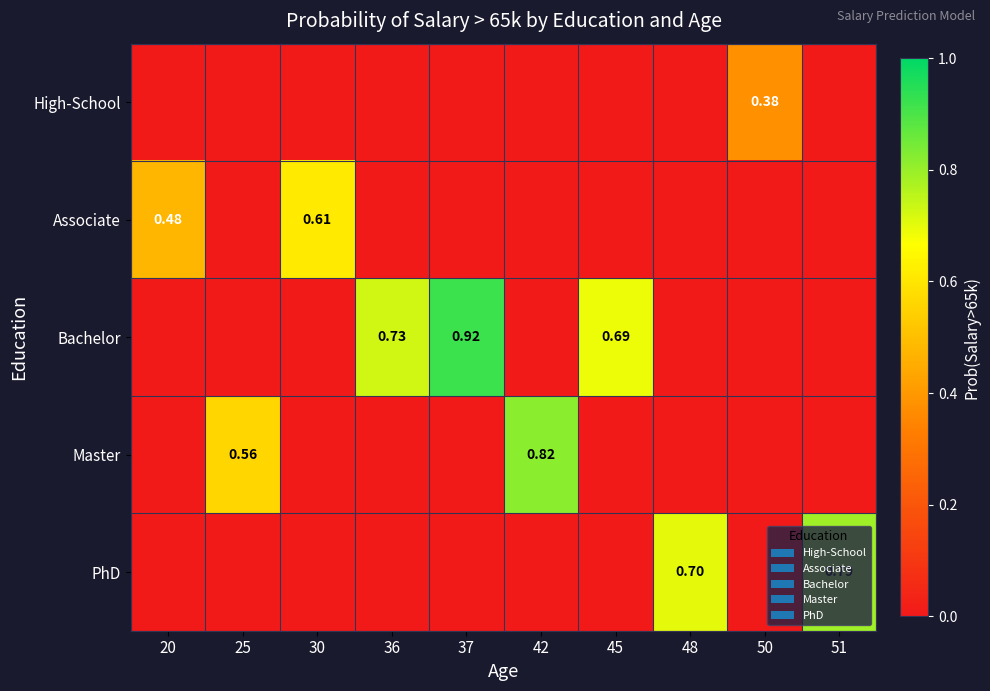

Between 45 and 50, which series saw the biggest shift?

Bachelor